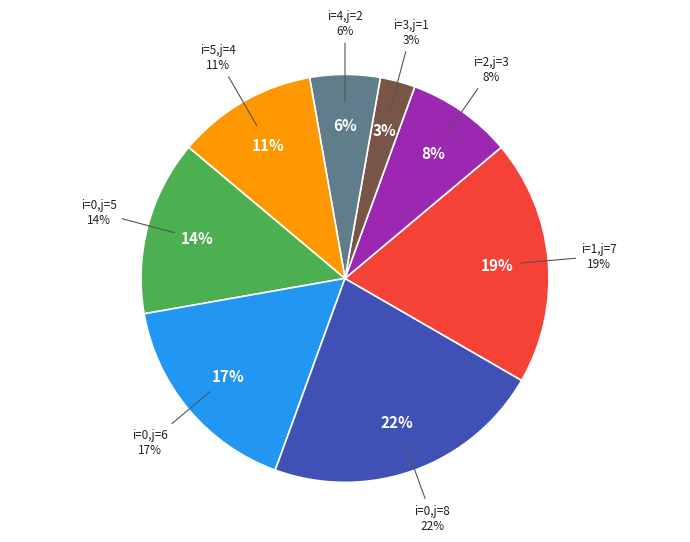

To the nearest percent, what percentage of the pie is 5 (j=4)?

11%